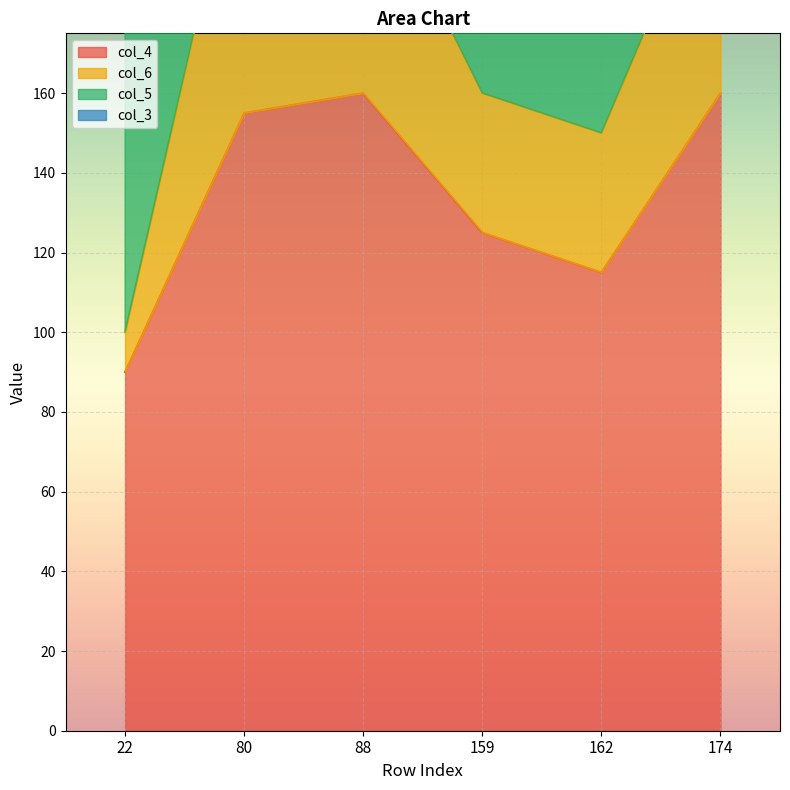

At which category is the sum across all series the highest?

80